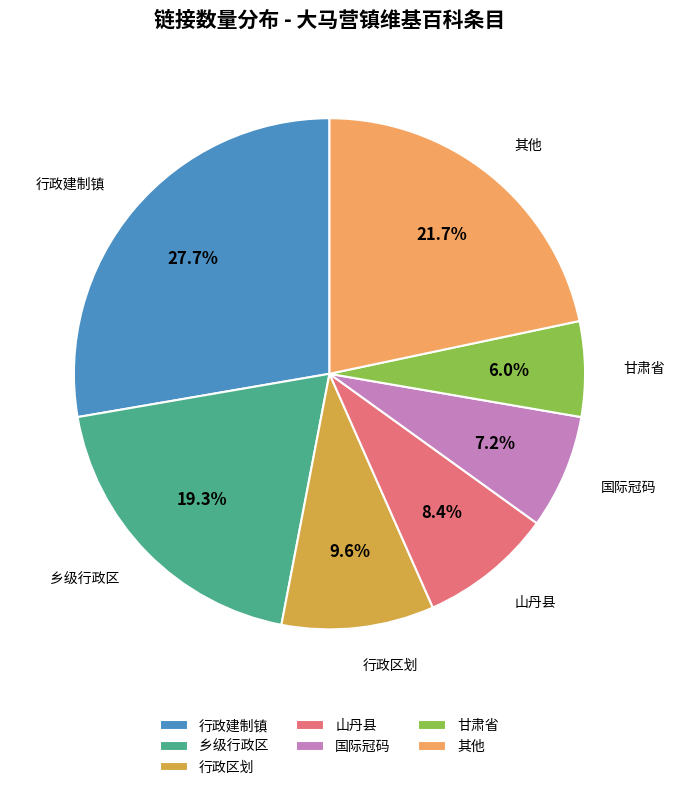

Which category has the biggest portion of the pie?

行政建制镇